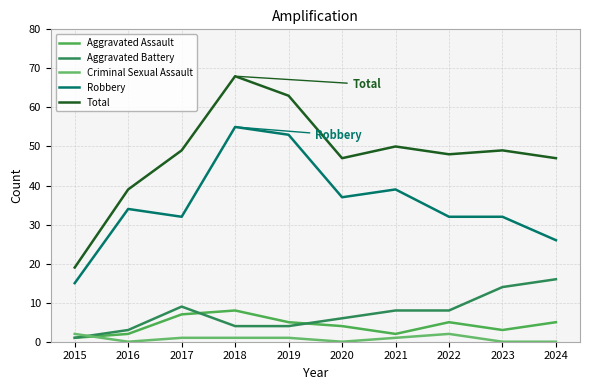

Rank the series at 2024 from lowest to highest value.

Criminal Sexual Assault, Aggravated Assault, Aggravated Battery, Robbery, Total